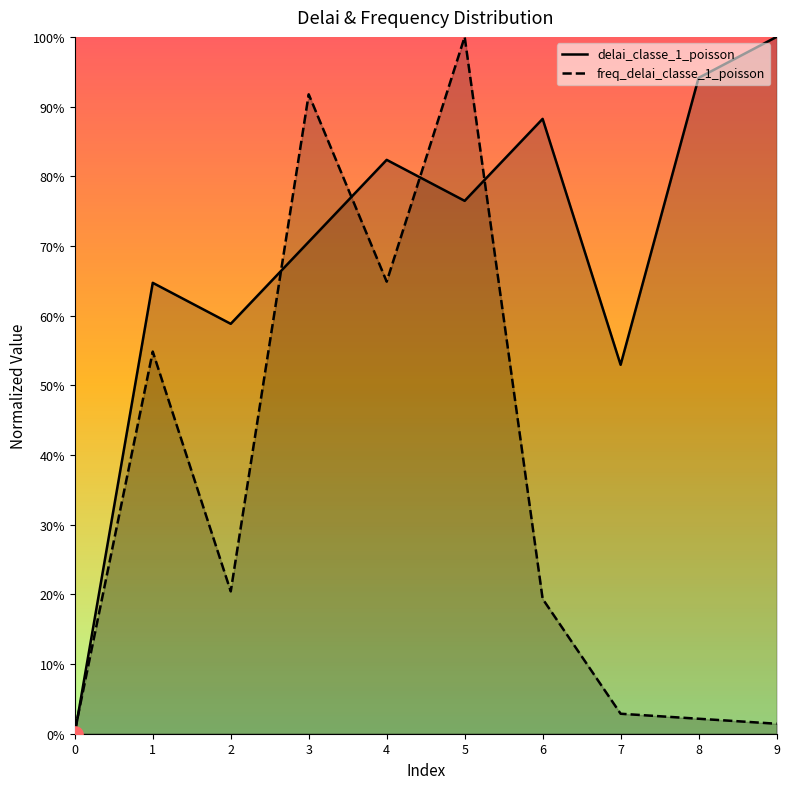

What is the total value across all series at 8?

1.0